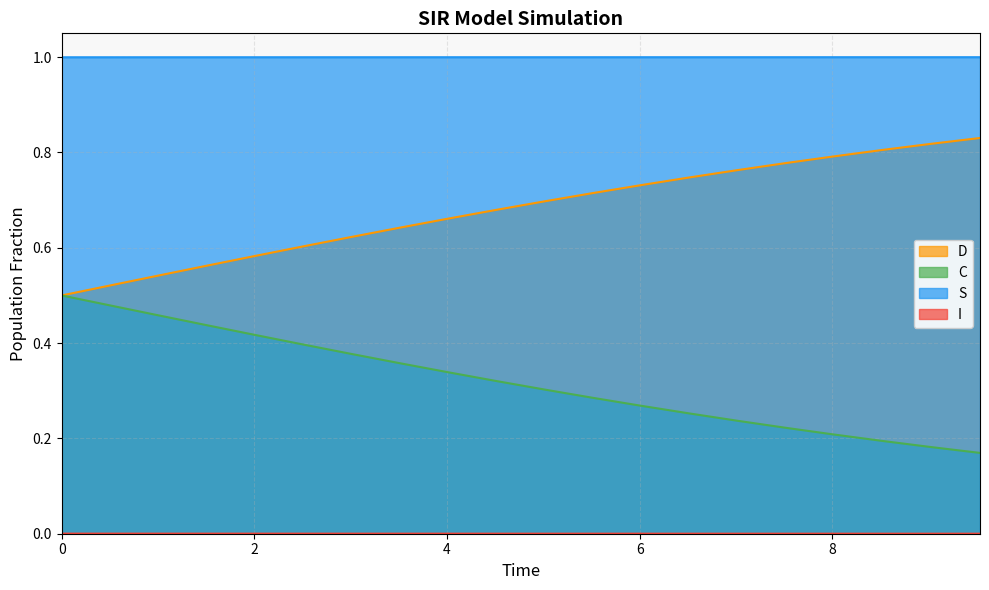

True or false: D has more than 2 points higher than both neighbors.

False